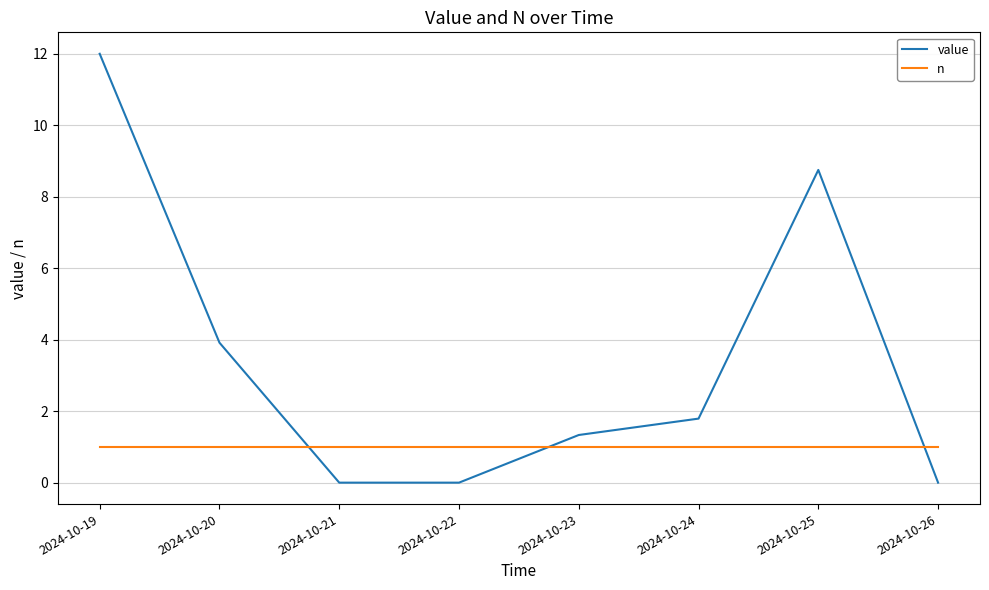

At which label is value closest to 6?

2024-10-20